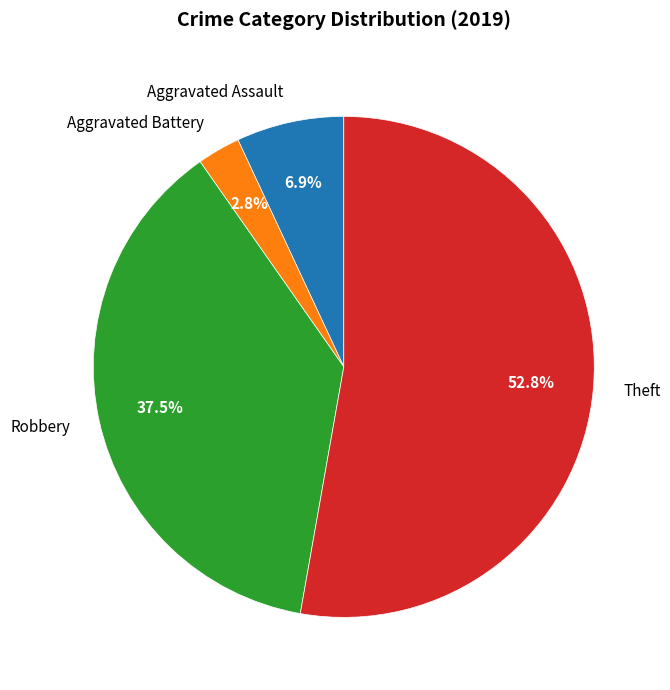

Count the number of slices in the pie.

4